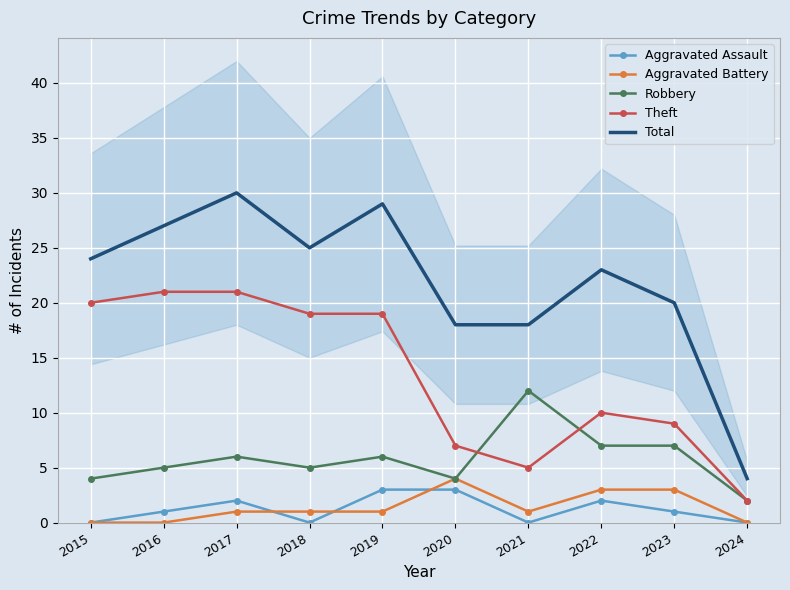

How many data points does each series have?

10